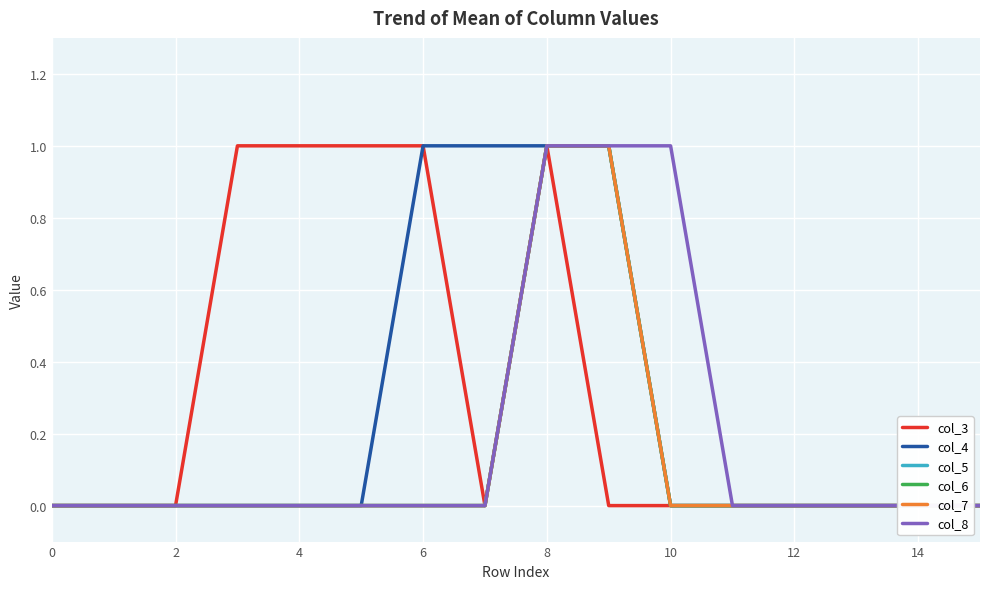

Which series changed the most between 0 and 15?

col_3